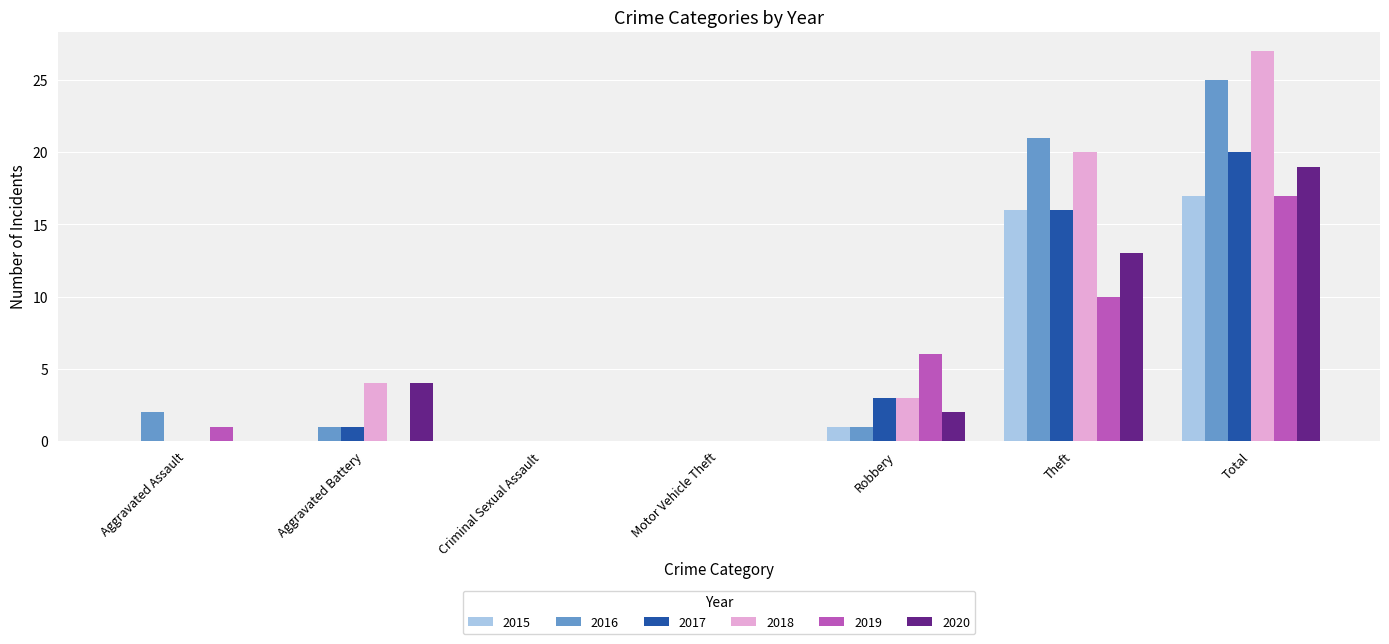

Where is 2015 nearest to the value 8?

Robbery